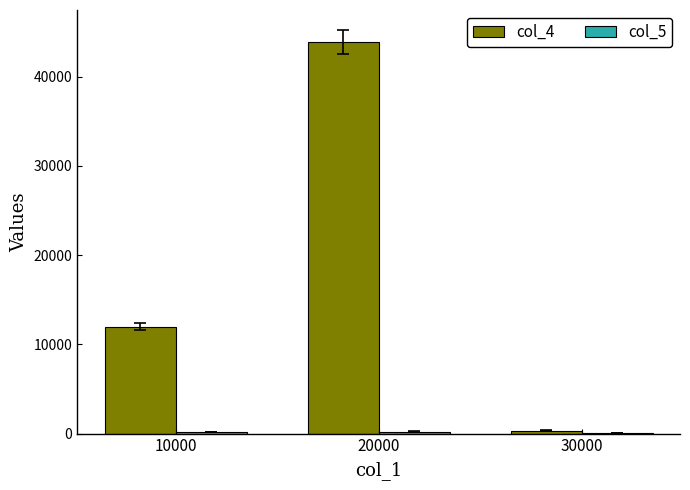

What is the maximum value shown in the chart?

43900